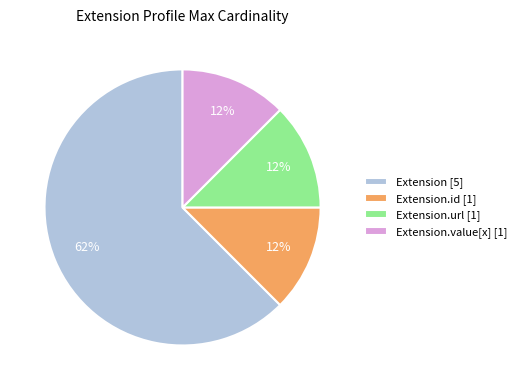

To the nearest percent, what is the average slice percentage?

25%